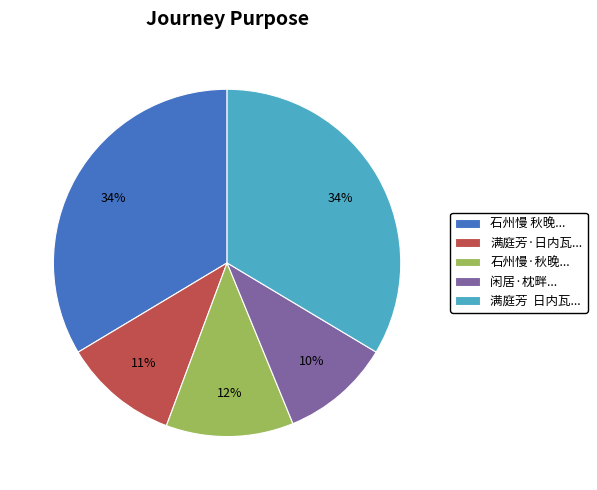

To the nearest percent, what is the combined percentage of 满庭芳 日内瓦... and 石州慢 秋晚...?

67%